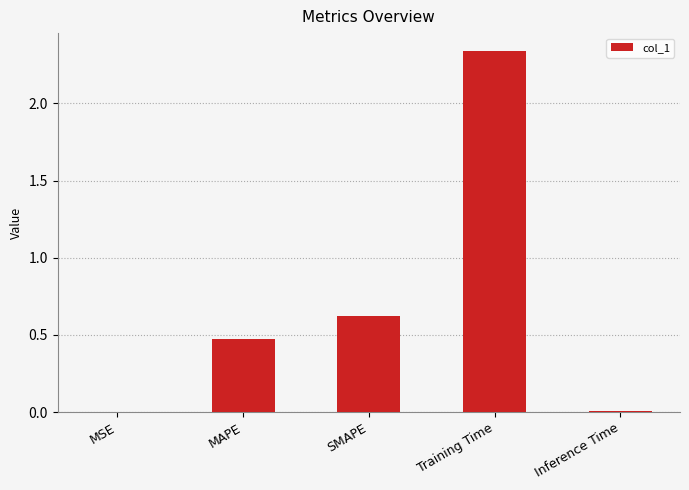

Read the value at MAPE.

0.5